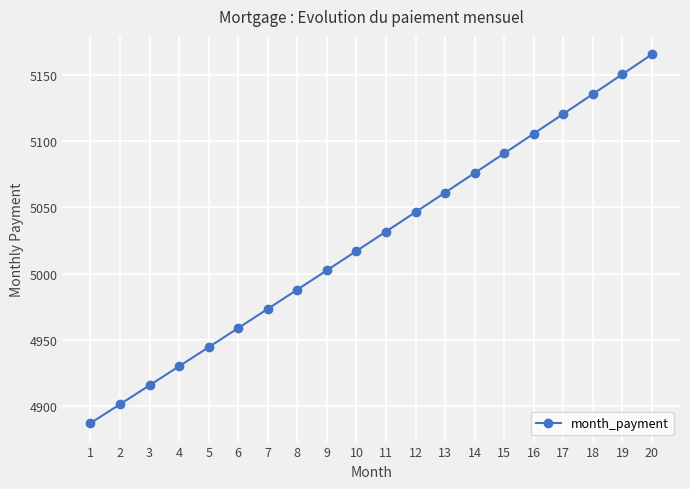

Which has a higher value, 5 or 9?

9